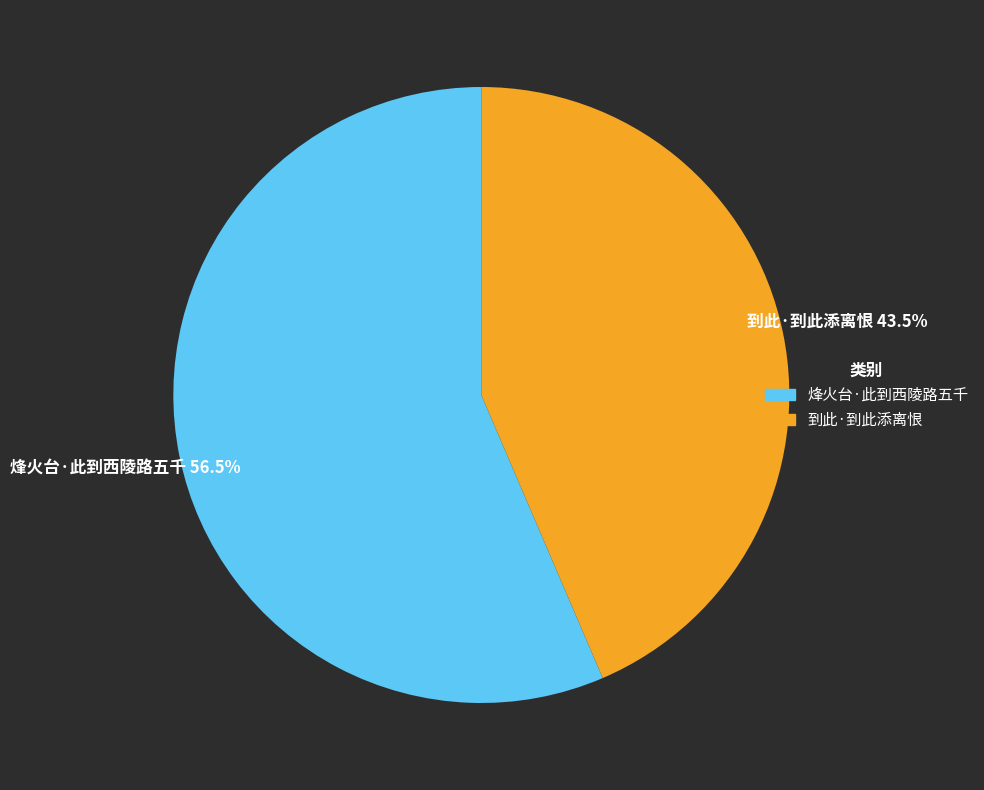

What is the ratio of the value at 到此·到此添离恨 to the value at 烽火台·此到西陵路五千?

0.8